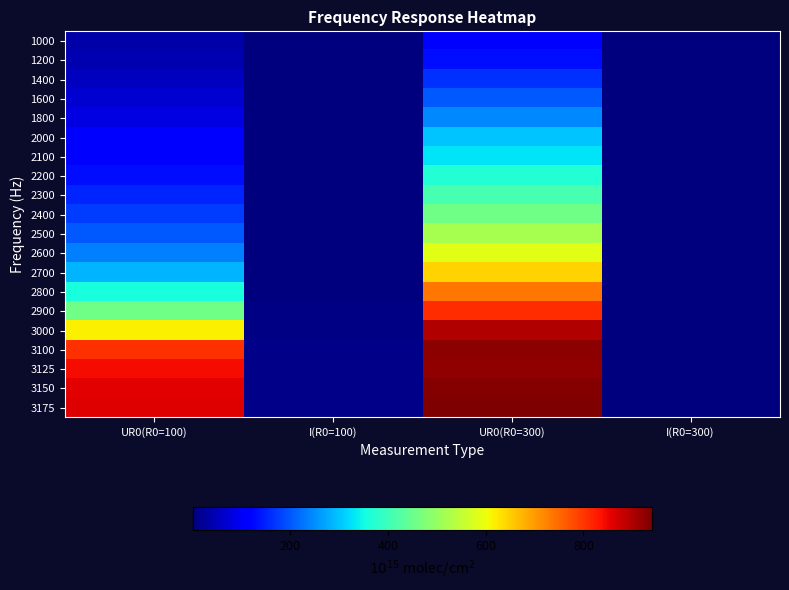

What is the difference between the highest and lowest values at I(R0=300)?

2.8